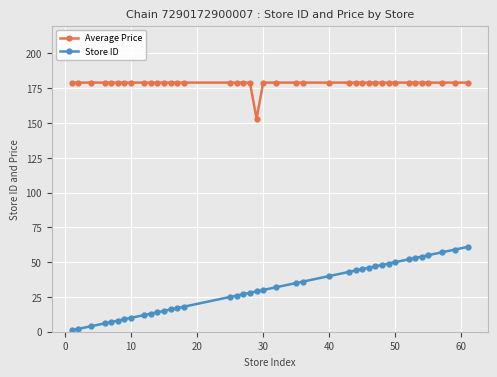

What is the maximum value for Store ID?

61